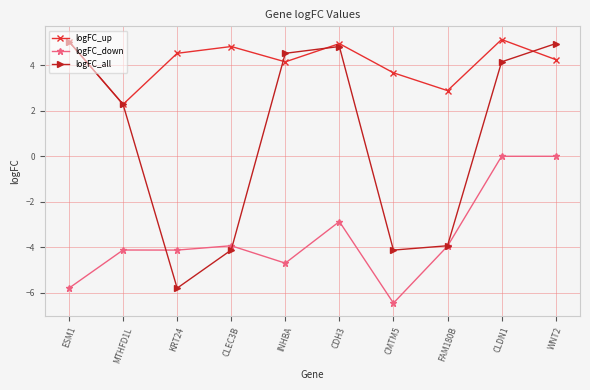

Reading left to right, list all the values displayed in this chart.

logFC_up: ESM1=5.0	MTHFD1L=2.3	KRT24=4.5	CLEC3B=4.8	INHBA=4.1	CDH3=4.9	CMTM5=3.7	FAM180B=2.9	CLDN1=5.1	WNT2=4.2
logFC_down: ESM1=-5.8	MTHFD1L=-4.1	KRT24=-4.1	CLEC3B=-3.9	INHBA=-4.7	CDH3=-2.9	CMTM5=-6.4	FAM180B=-3.9	CLDN1=0.0	WNT2=0.0
logFC_all: ESM1=5.0	MTHFD1L=2.3	KRT24=-5.8	CLEC3B=-4.1	INHBA=4.5	CDH3=4.8	CMTM5=-4.1	FAM180B=-3.9	CLDN1=4.1	WNT2=4.9